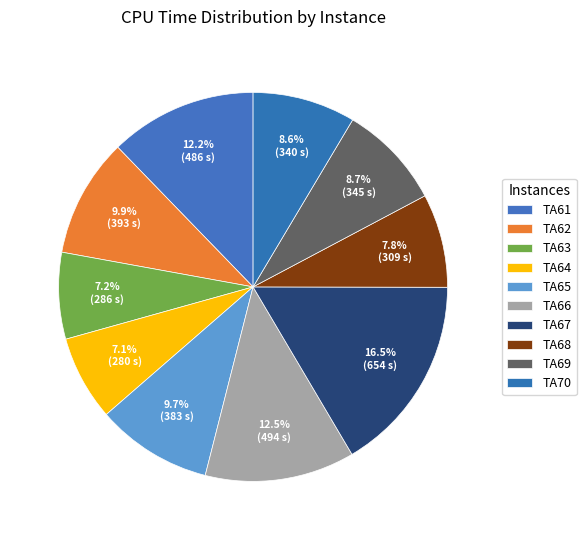

The TA64 slice represents 1% of the pie. True or false?

False